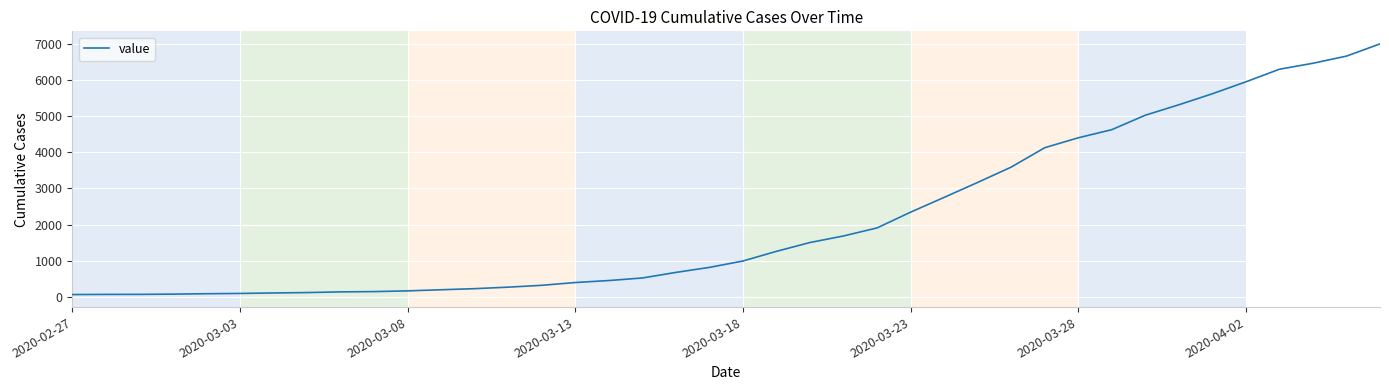

What is the greatest value displayed?

7003